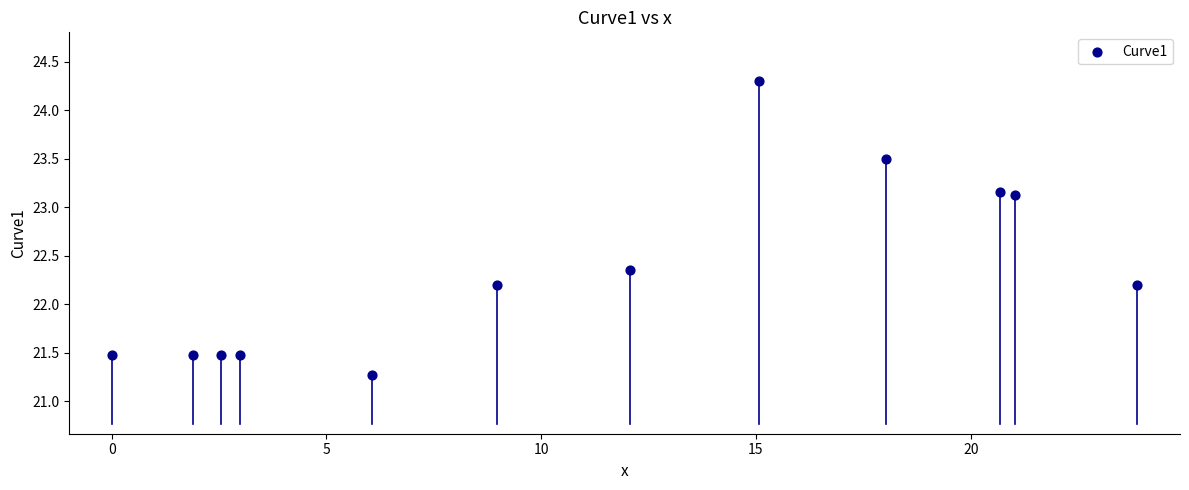

What is the range of X values (max minus min)?

23.9